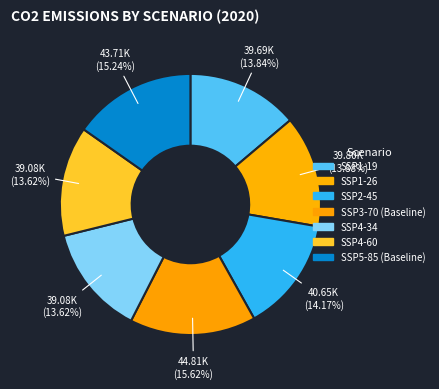

What is the ratio of the value at SSP4-60 to the value at SSP2-45?

1.0